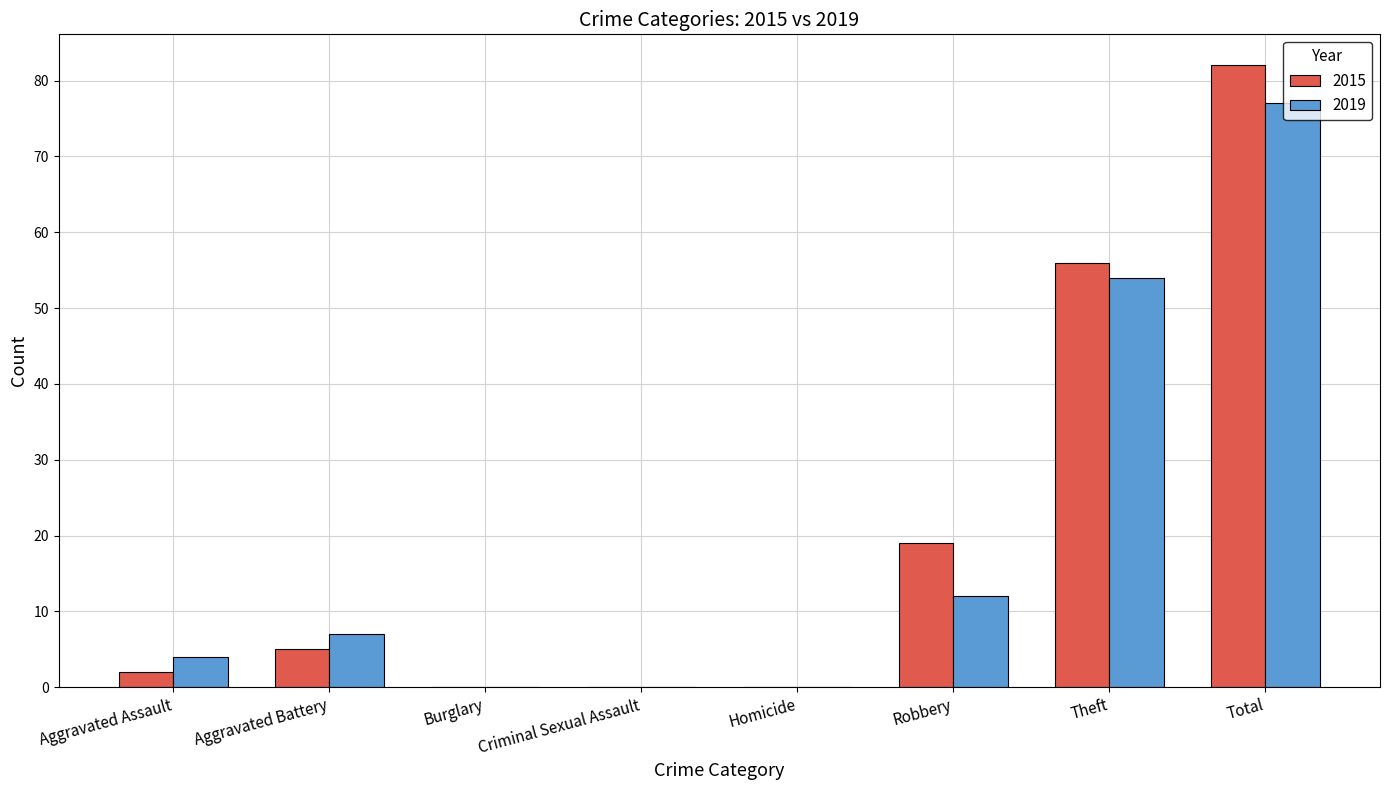

Which category has the highest value across all series?

Total